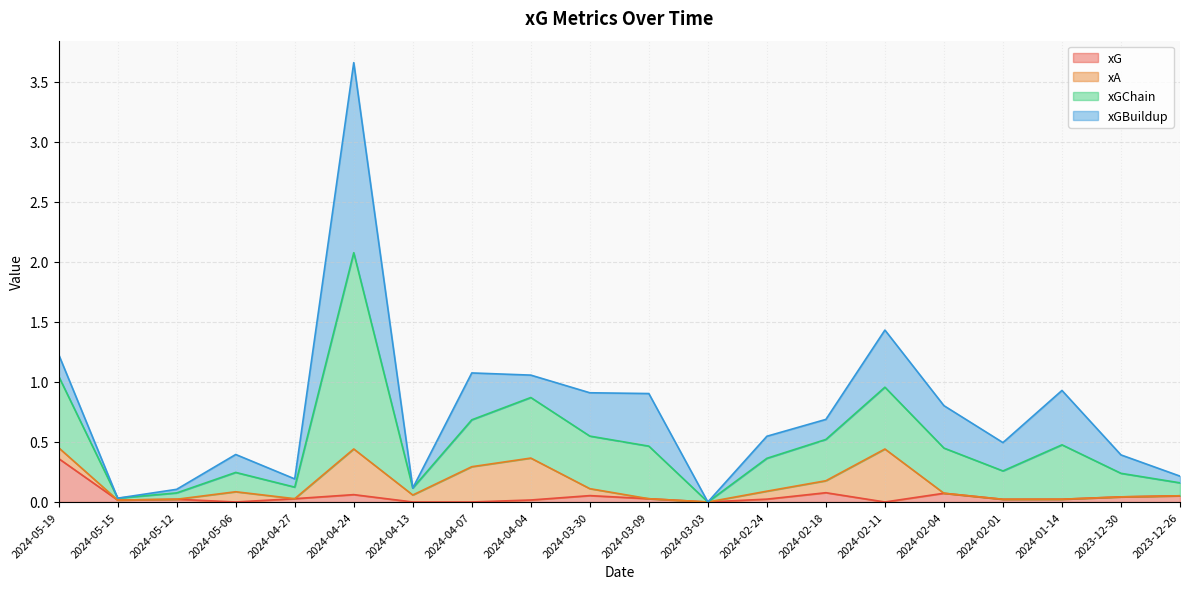

The xG series shows 0.1 at 2024-02-04. True or false?

True